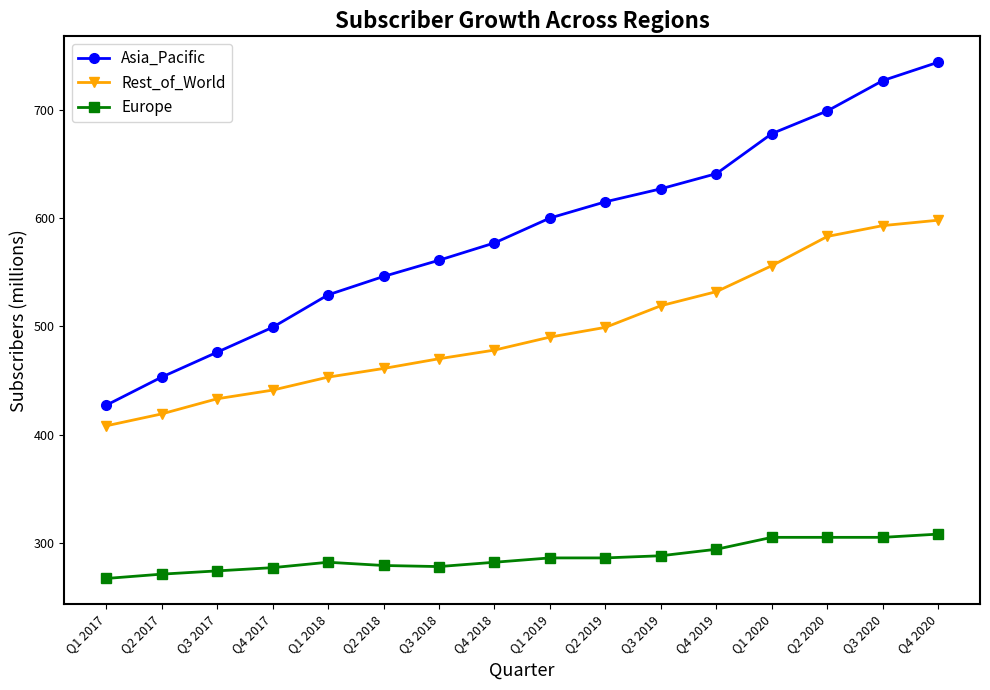

What is the spread (max minus min) of values at Q4 2018?

295